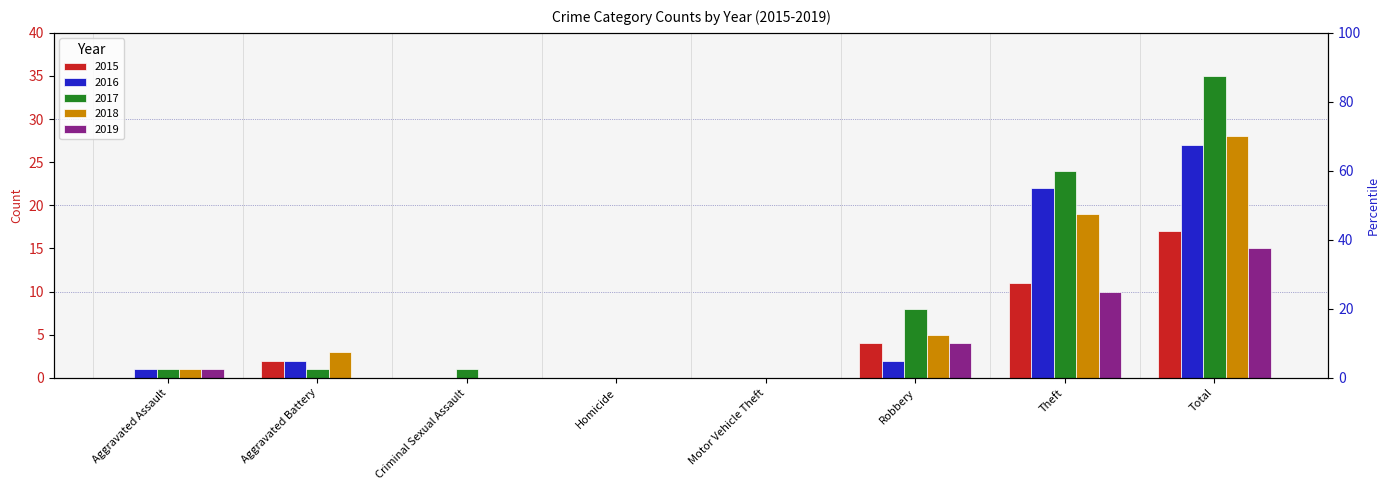

Rank the series by their maximum value, from lowest to highest.

2019, 2015, 2016, 2018, 2017